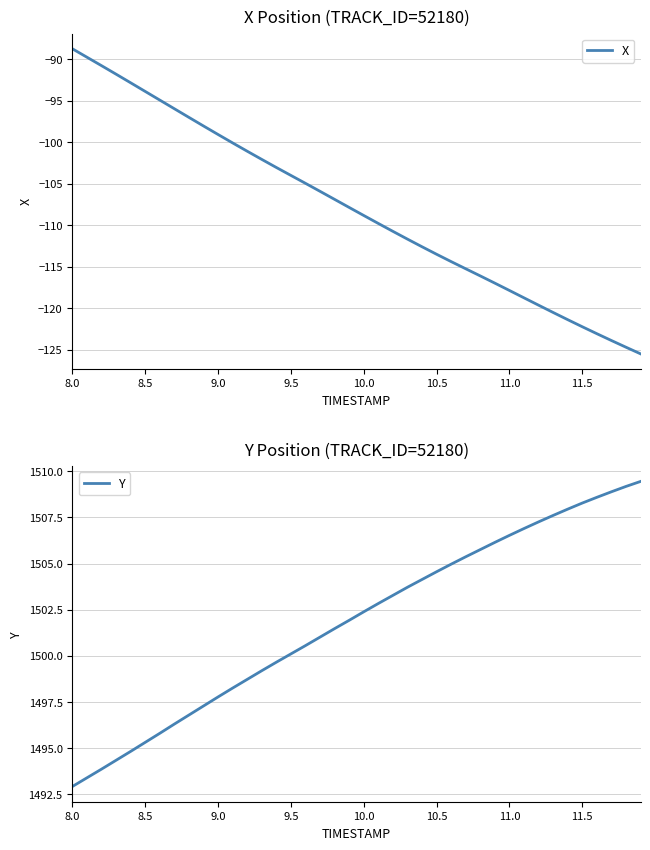

At which label does X first exceed -107?

8.0